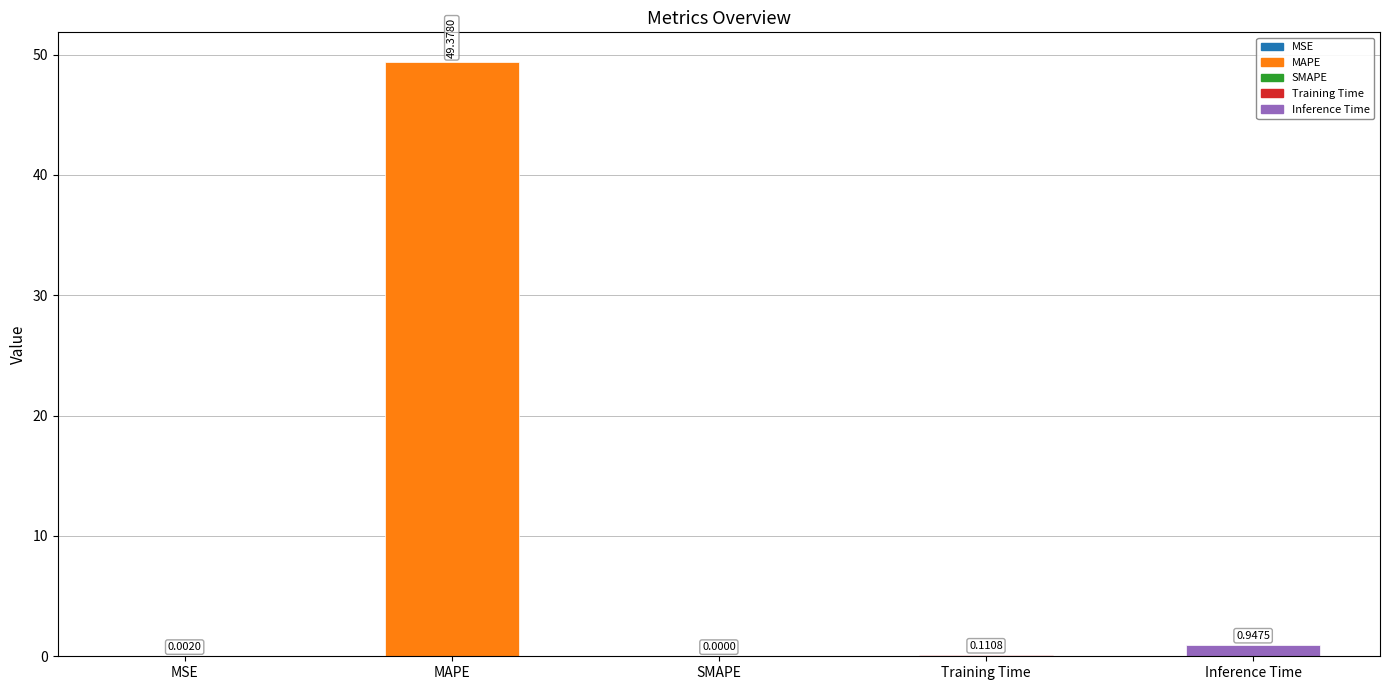

Which label corresponds to the largest value in the chart?

MAPE